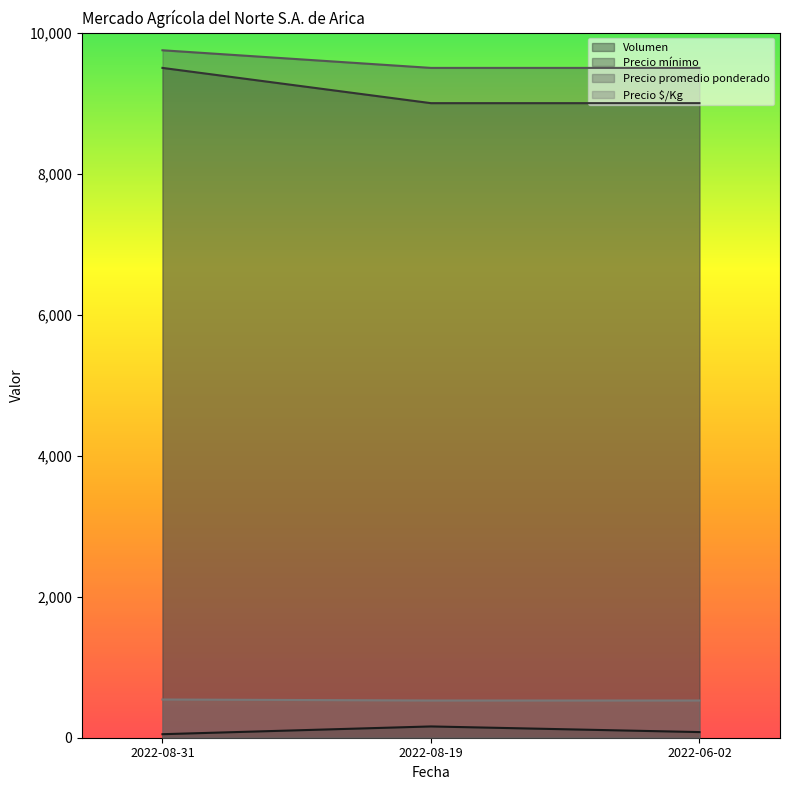

Is the value of Volumen at 2022-08-31 greater than the value of Precio $/Kg at 2022-08-19?

No